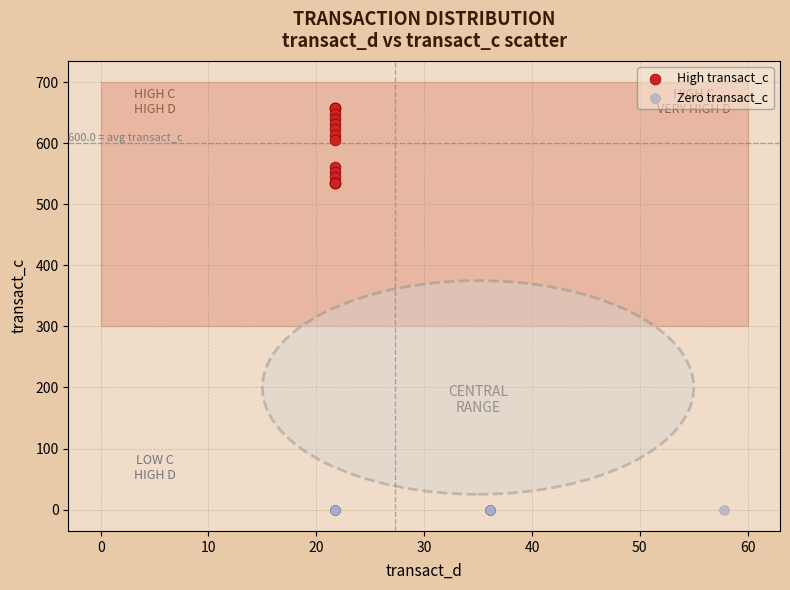

Which series reaches the minimum Y coordinate?

Zero transact_c